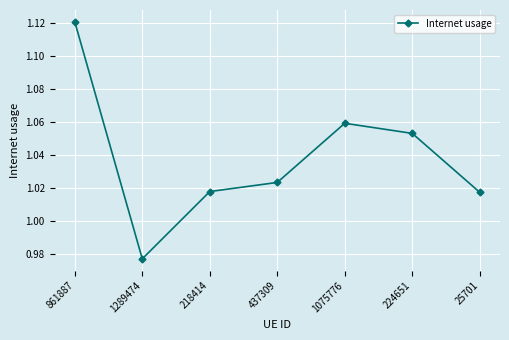

Which label corresponds to the largest value in the chart?

861887